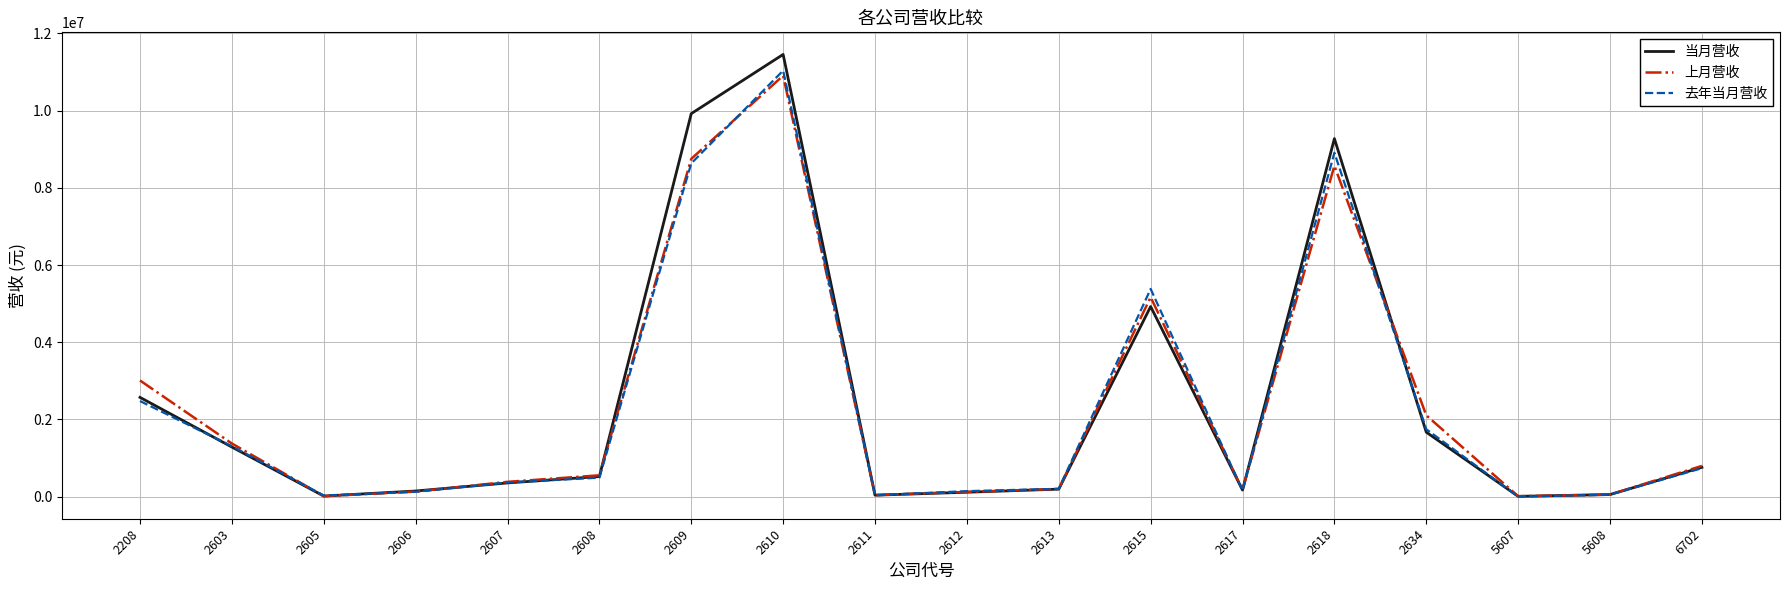

What is the greatest value displayed?

11455390